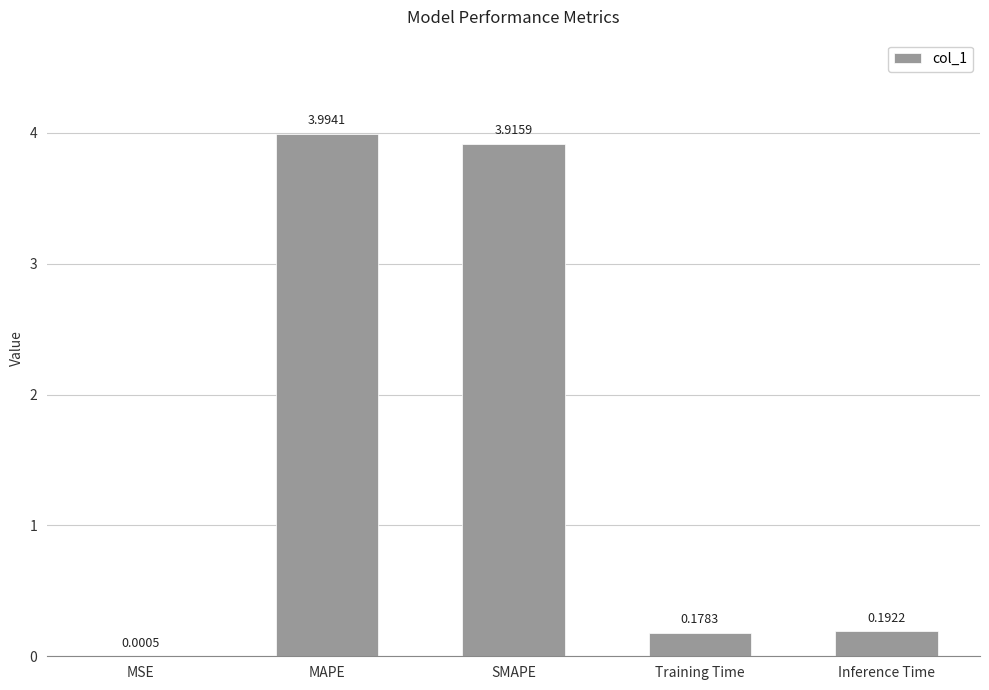

What value does the data have at MAPE?

4.0